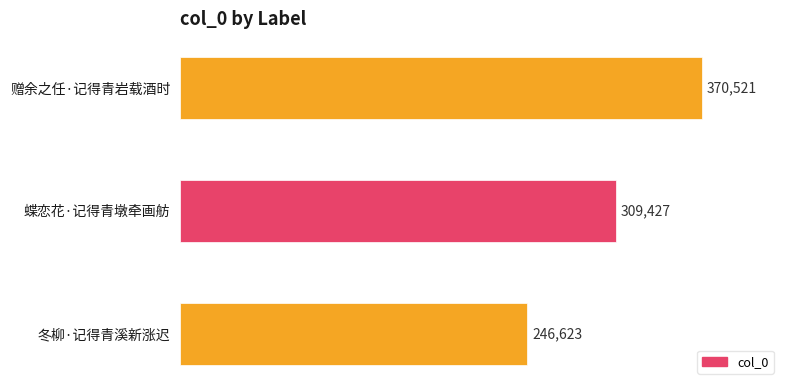

What is the value of the 2nd bar from the top?

309427